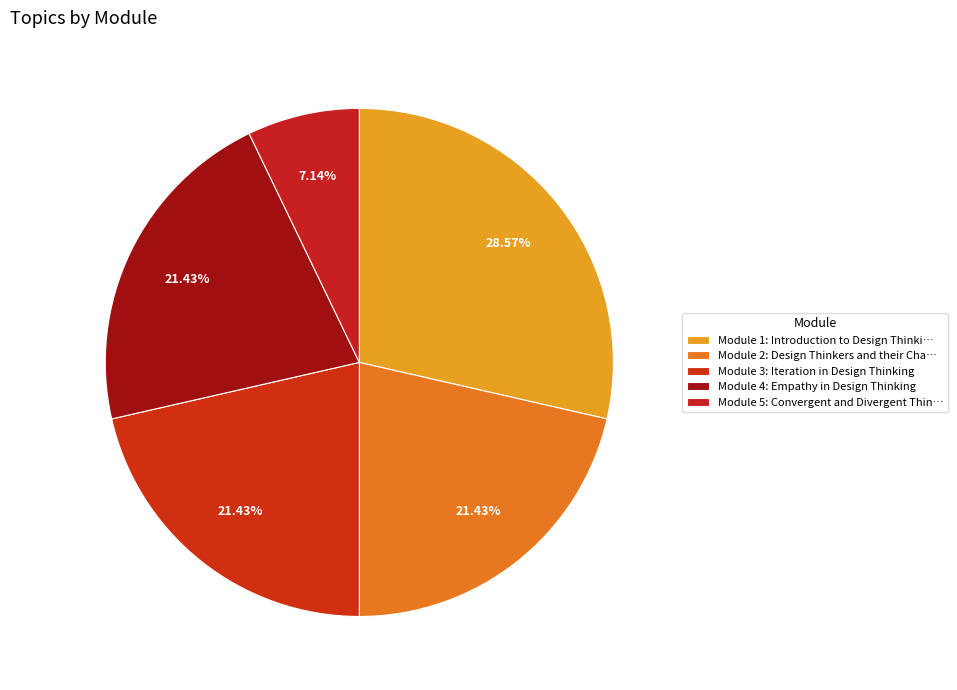

Count the number of slices in the pie.

5